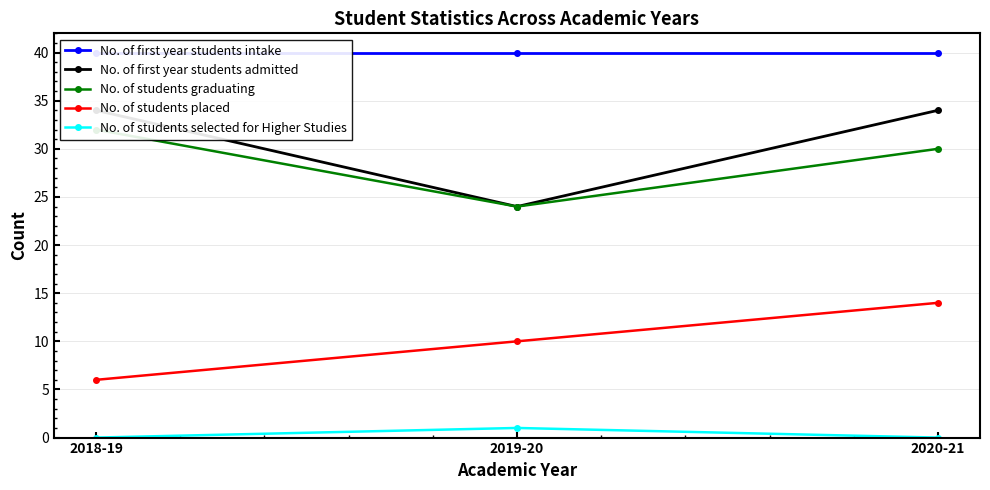

How many lines are shown in the chart?

5